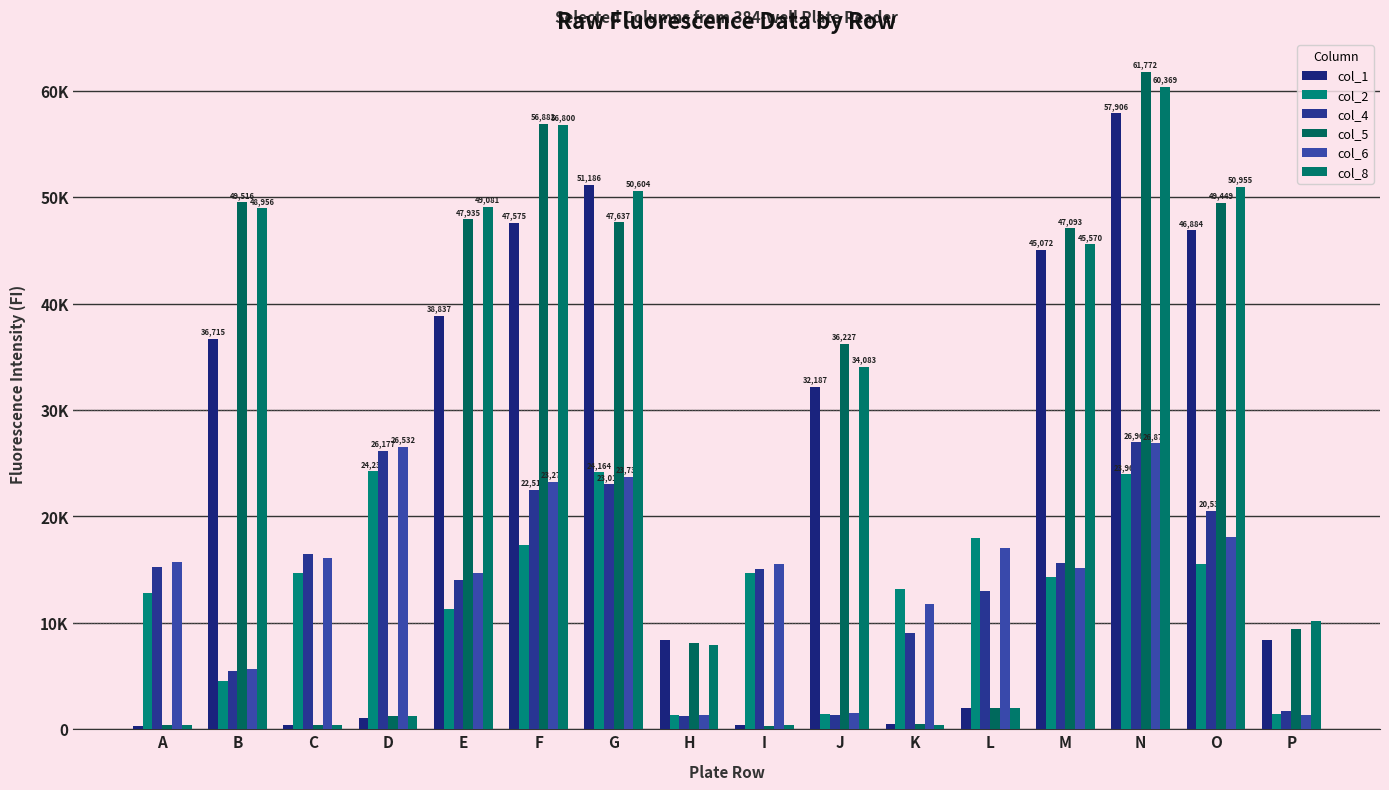

Is the value of col_5 at C greater than the value of col_1 at C?

No